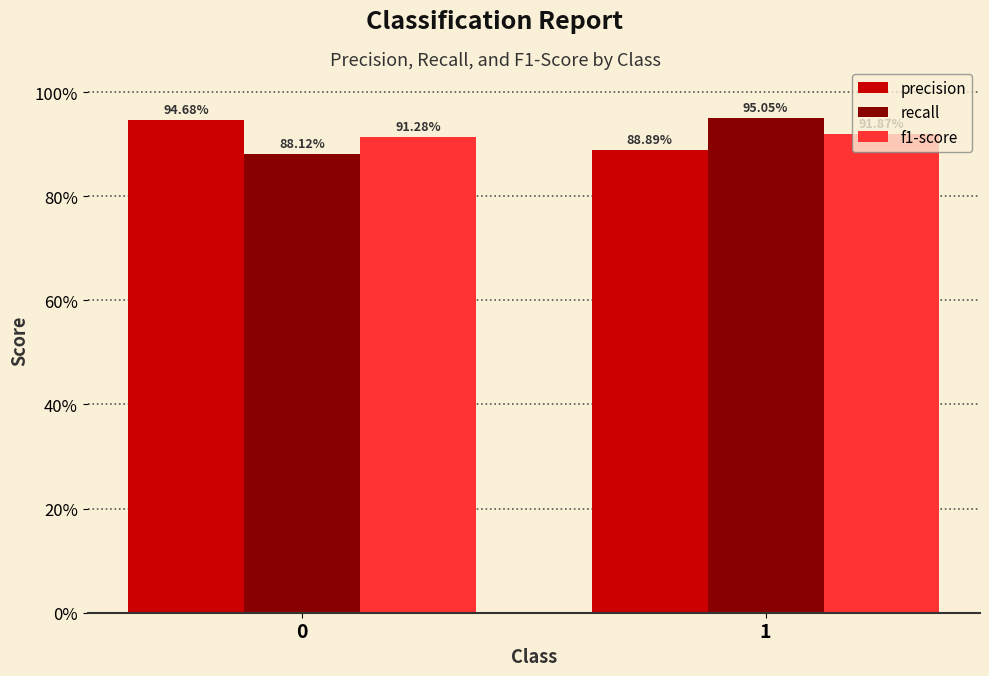

What are all the series names shown in the legend?

precision, recall, f1-score